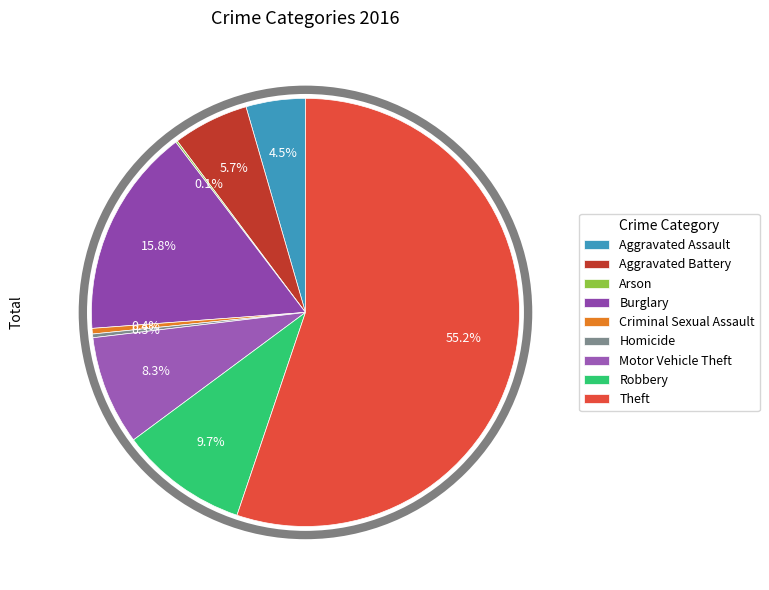

Rank the categories by value from lowest to highest.

Arson, Homicide, Criminal Sexual Assault, Aggravated Assault, Aggravated Battery, Motor Vehicle Theft, Robbery, Burglary, Theft